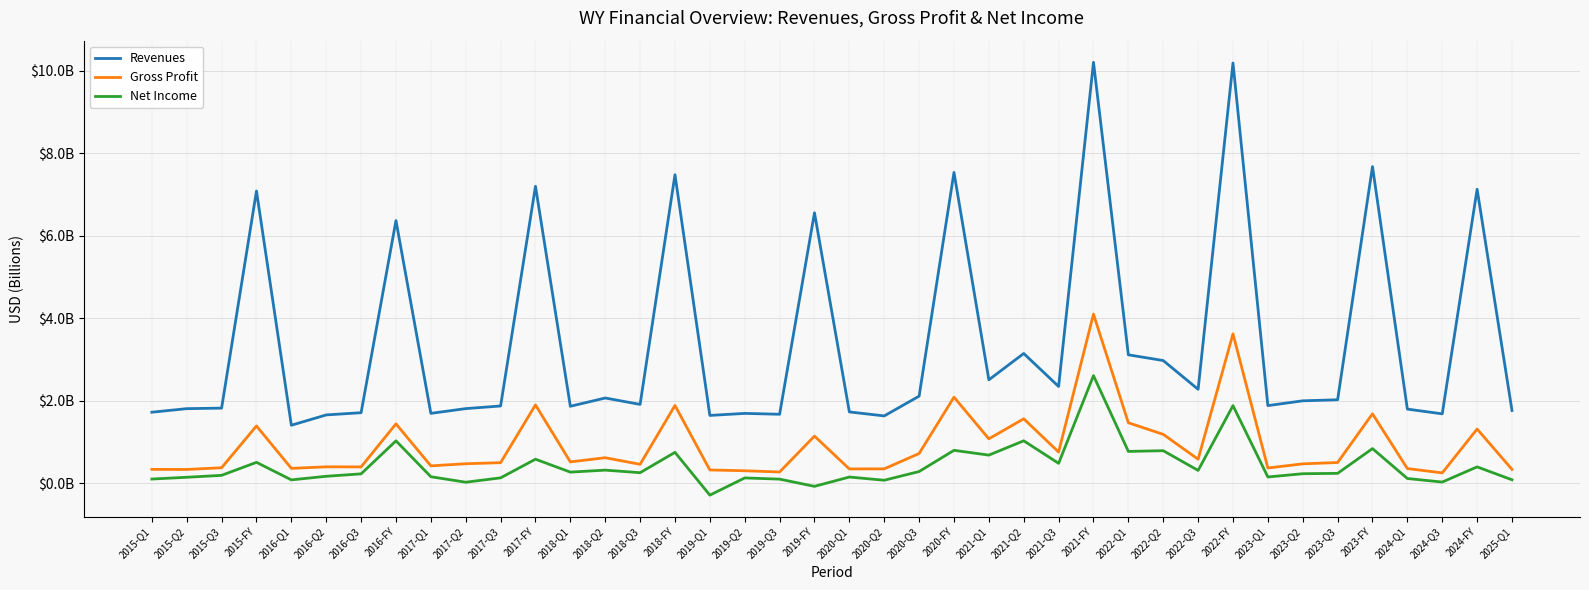

True or false: Net Income and Gross Profit cross at least once.

False